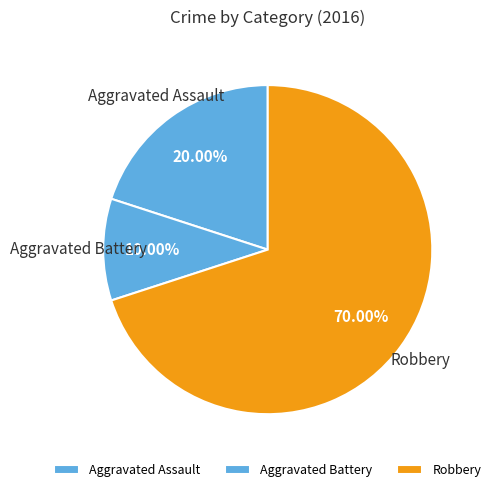

Which category has the biggest portion of the pie?

Robbery